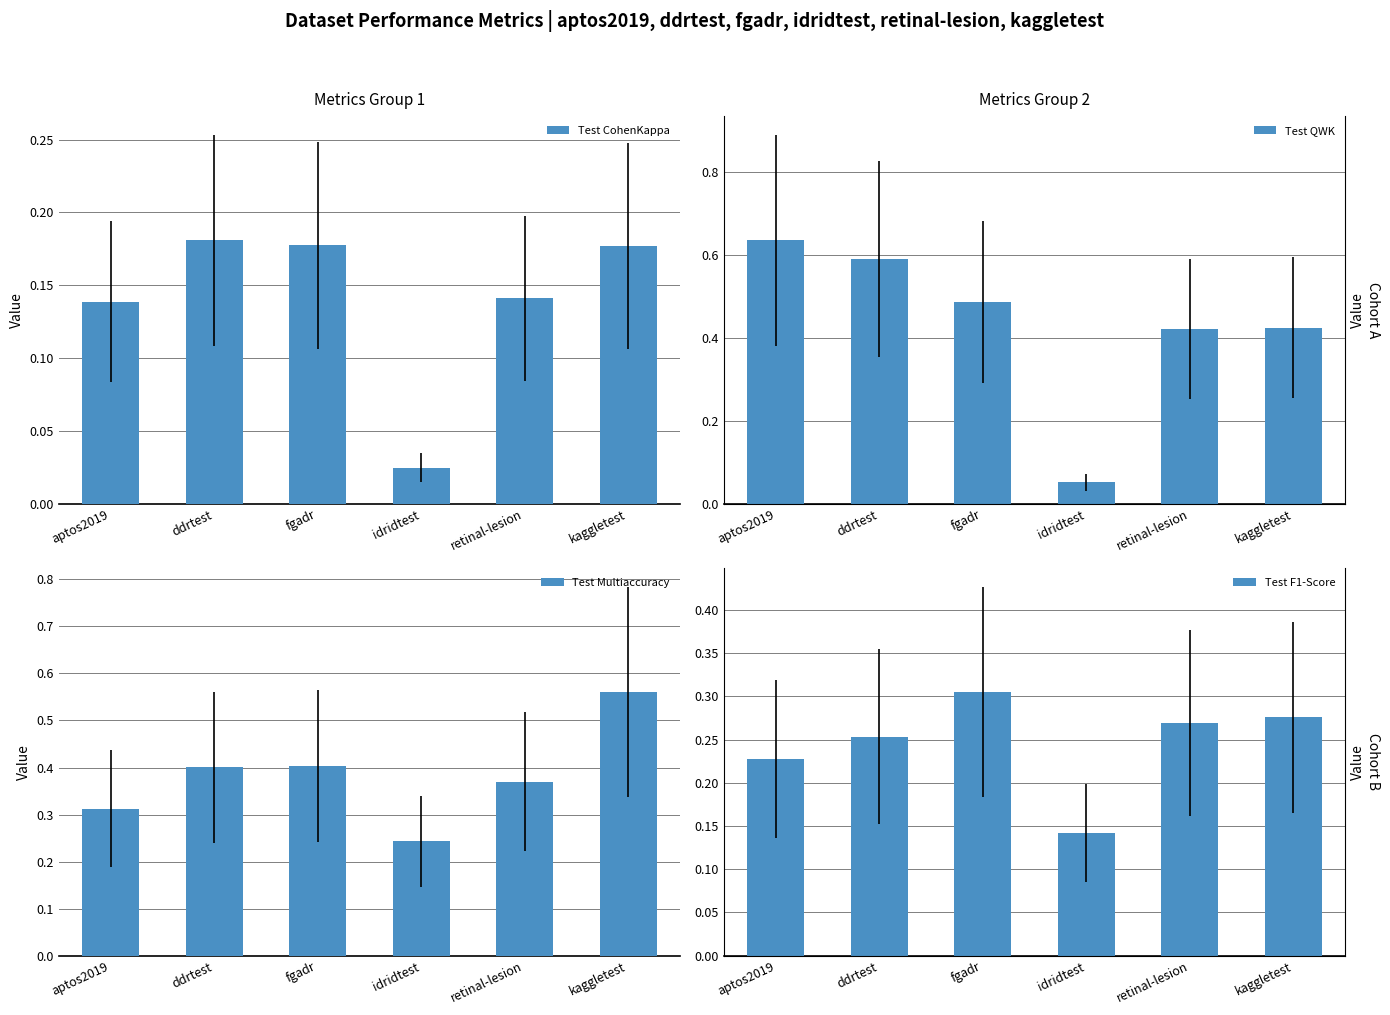

List the labels in order of Test Multiaccuracy value, smallest first.

idridtest, aptos2019, retinal-lesion, ddrtest, fgadr, kaggletest